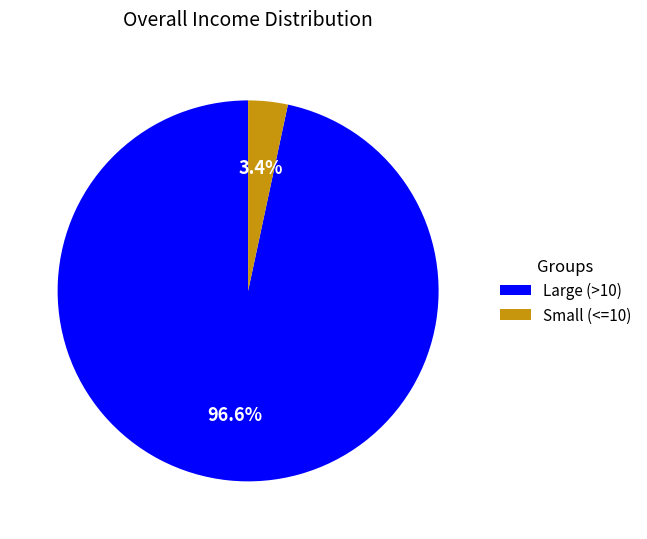

Does any single category account for the majority?

Yes